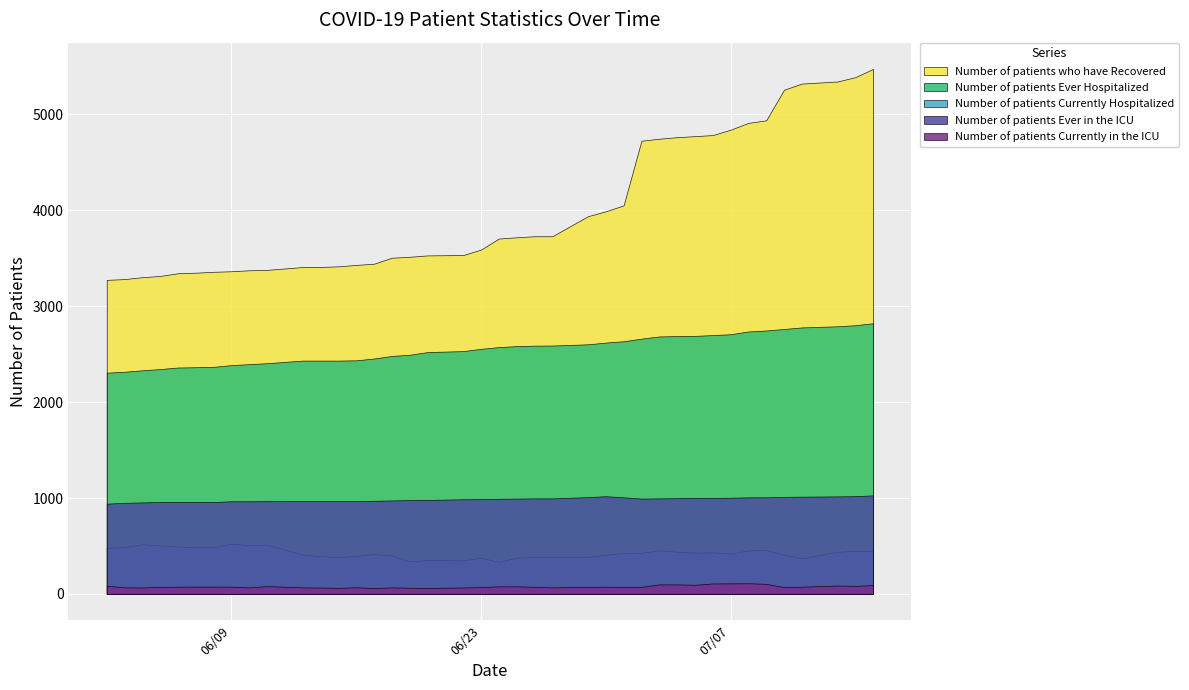

Between 07/03/2020 and 06/06/2020, which is larger?

07/03/2020